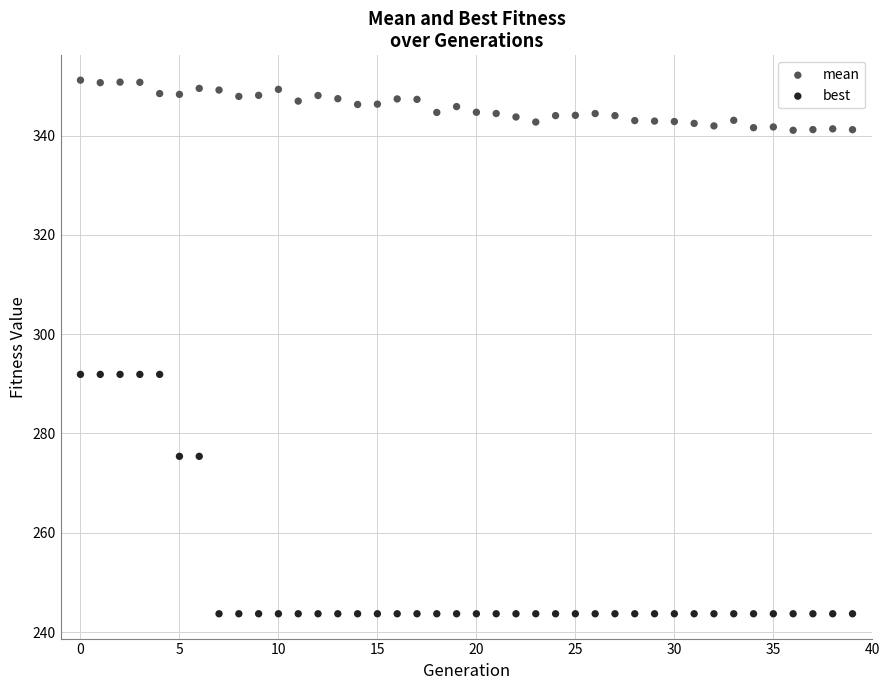

Across all data points, what is the range of Y values (max minus min)?

107.4